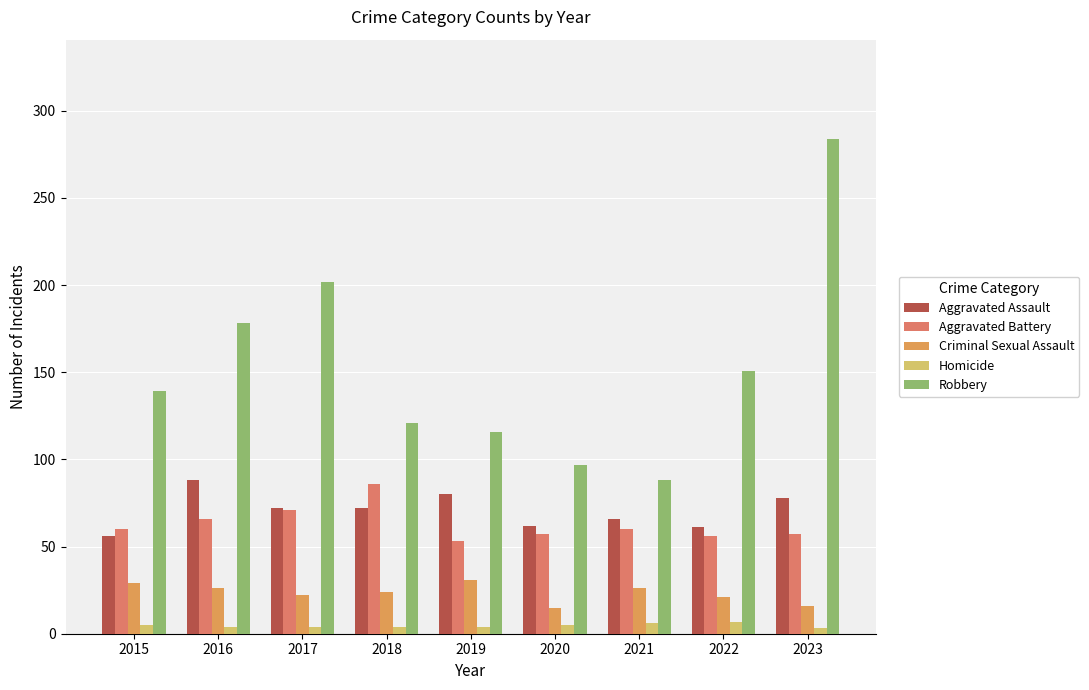

The Robbery series shows 139 at 2015. True or false?

True